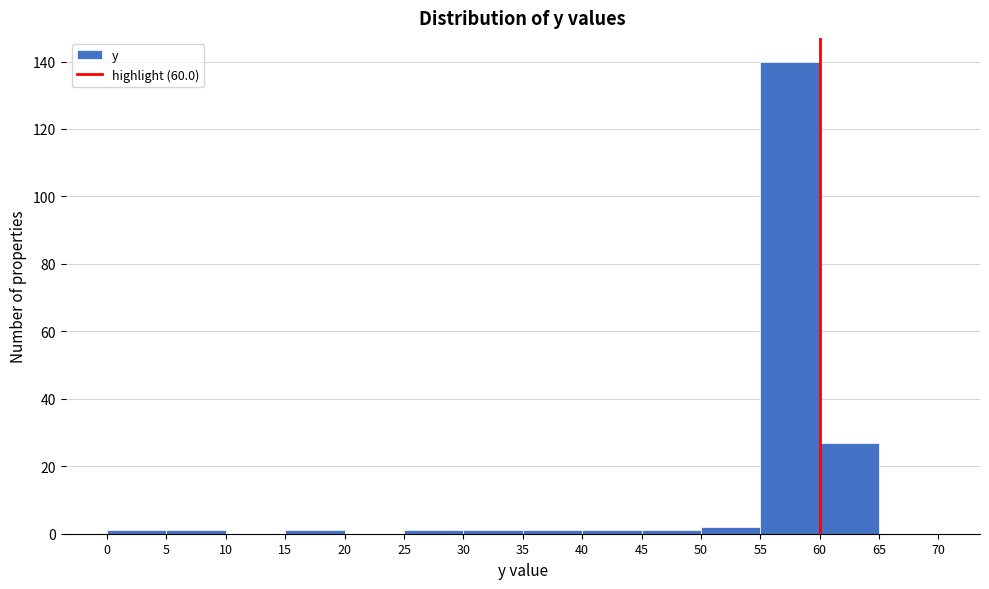

Reading left to right, list every bar in this chart as the range it spans on the x-axis followed by its height. The values are not printed on the chart, so give them approximately, as read against the axis.

0 to 5: under 2
5 to 10: under 2
10 to 15: 0
15 to 20: under 2
20 to 25: 0
25 to 30: under 2
30 to 35: under 2
35 to 40: under 2
40 to 45: under 2
45 to 50: under 2
50 to 55: 2
55 to 60: 140
60 to 65: 28
65 to 70: 0